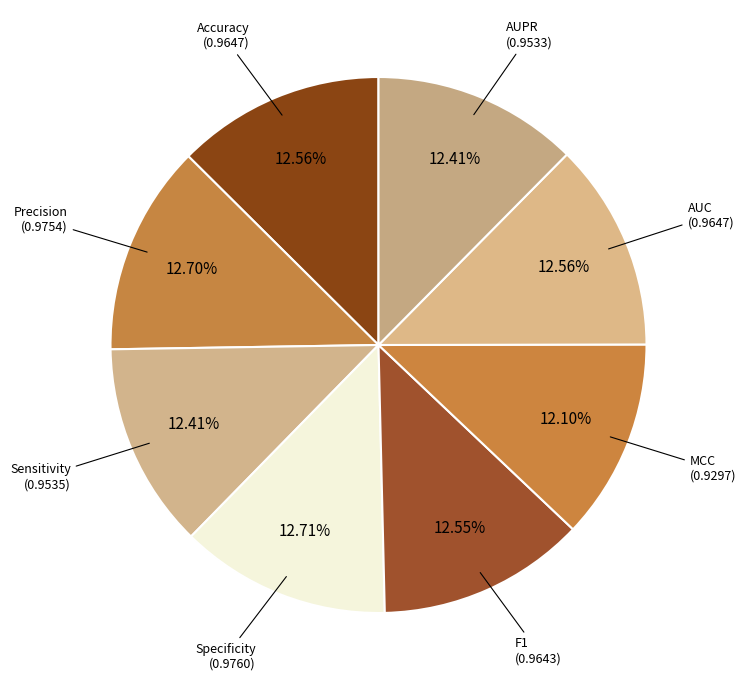

How many segments does this pie chart have?

8